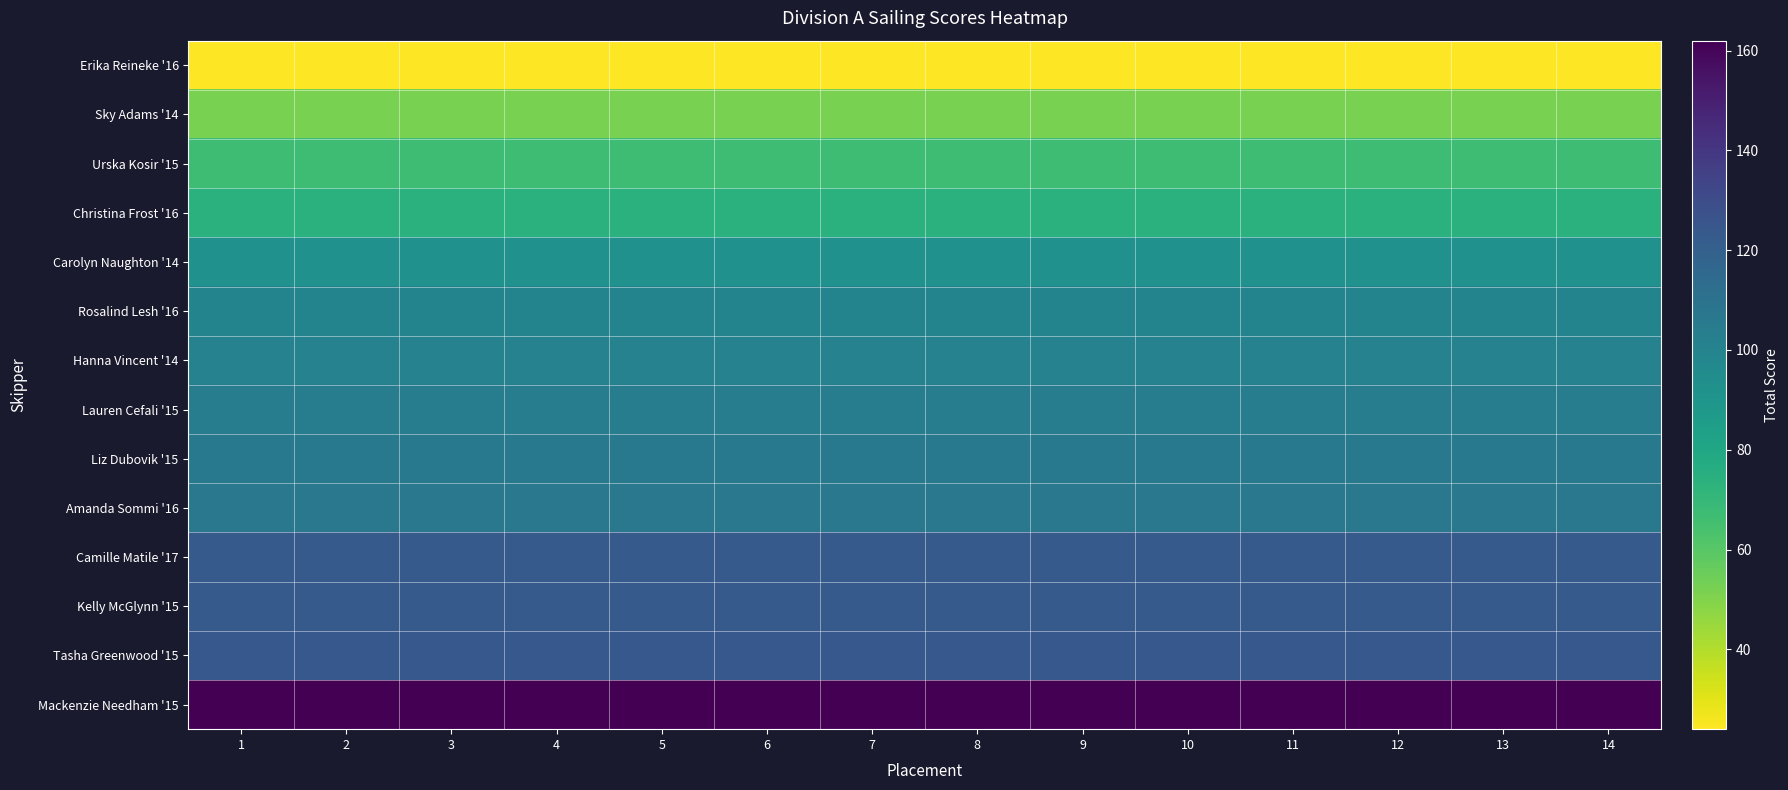

How many series are shown in this chart?

14